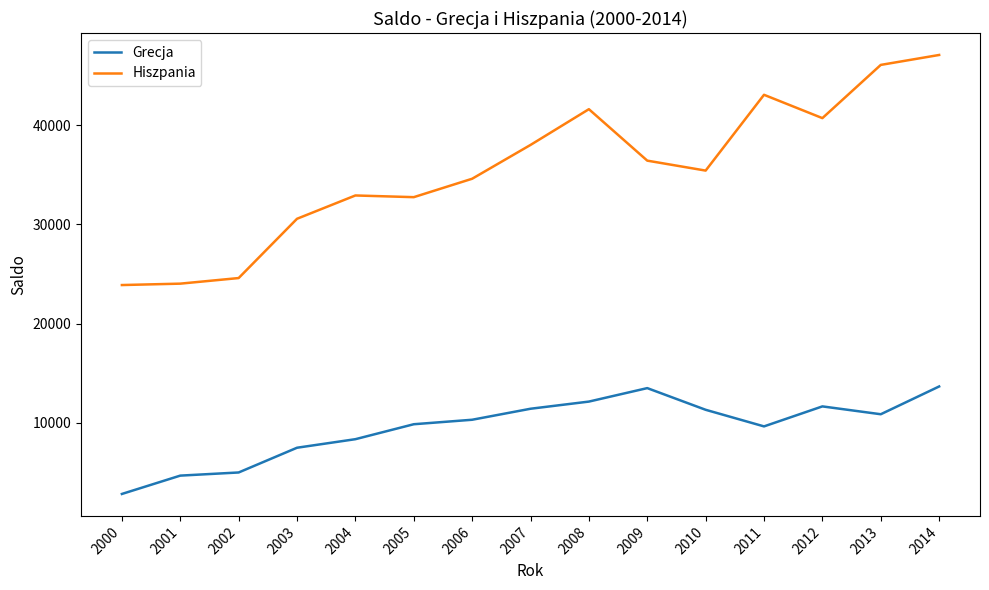

Which label corresponds to the smallest value in the chart?

2000